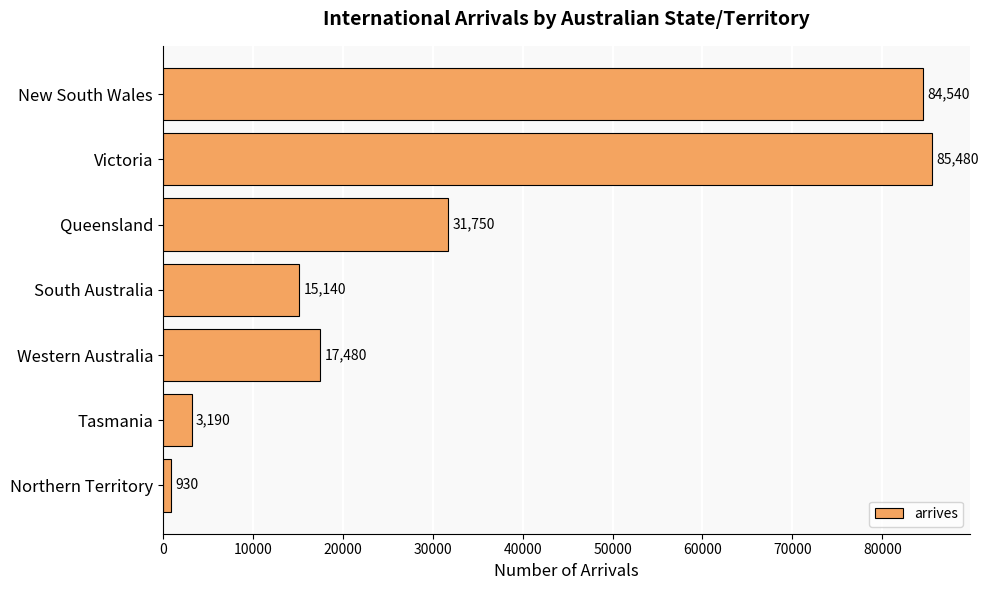

What is the change in value from Victoria to Queensland?

-53730